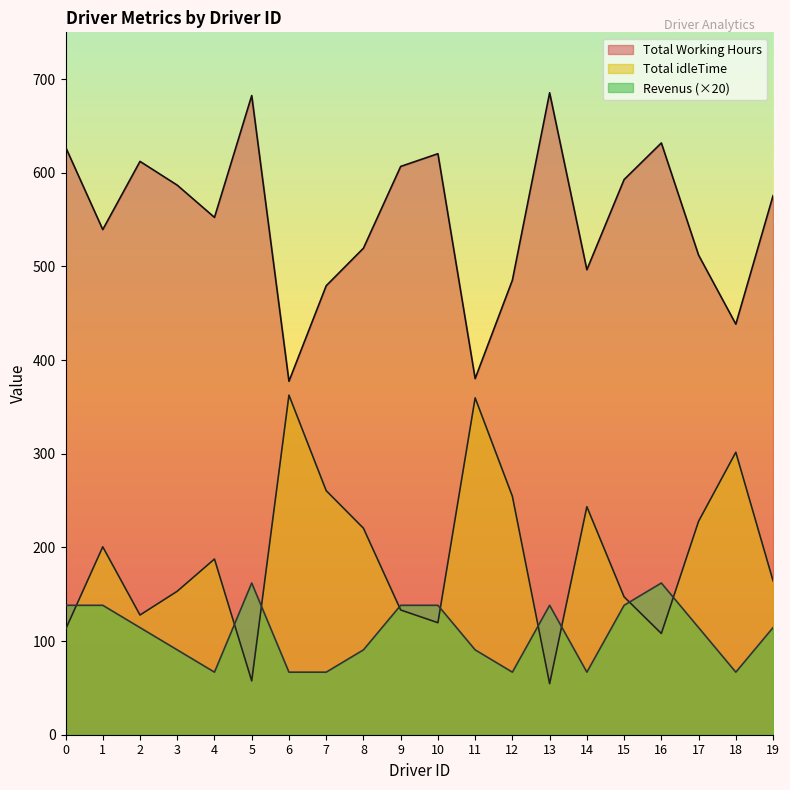

Between which two adjacent categories do Total Working Hours and Revenus first intersect?

0 and 1